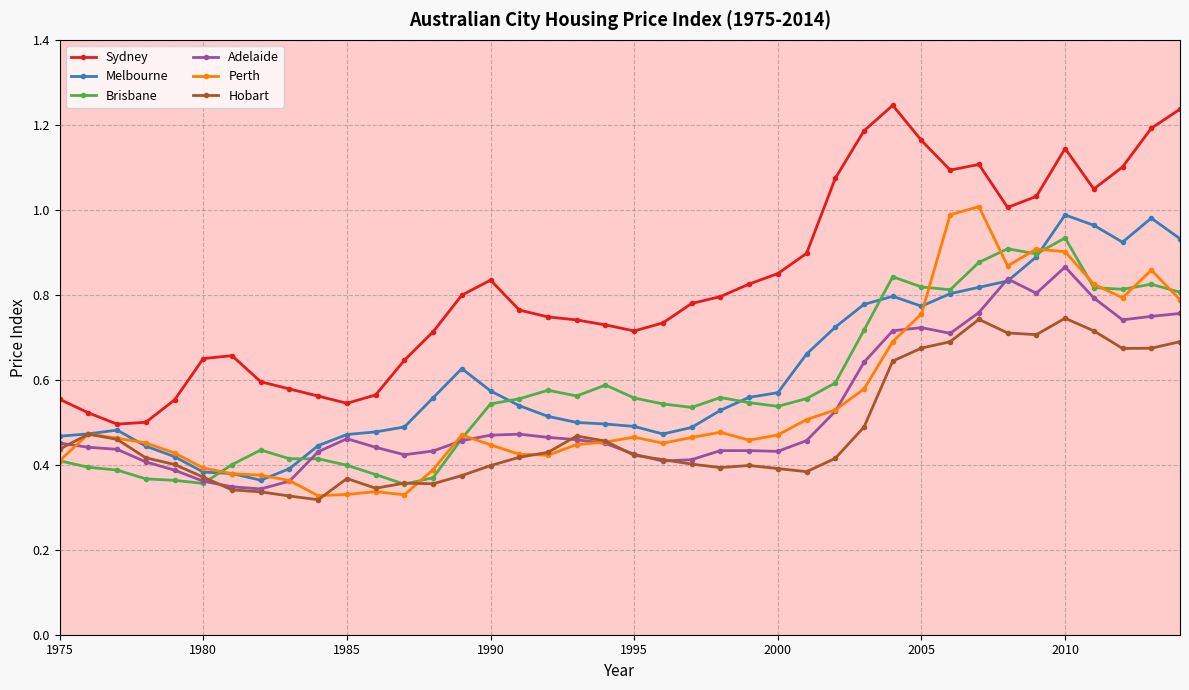

True or false: Brisbane and Sydney cross at least once.

False